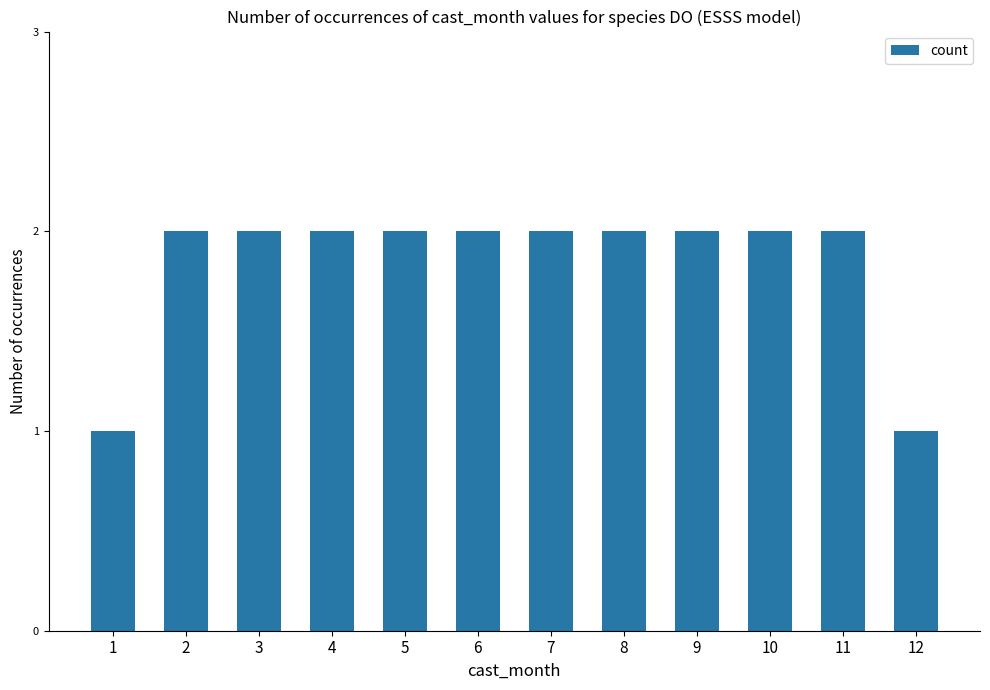

Reading left to right, extract all data points from this chart.

1=1	2=2	3=2	4=2	5=2	6=2	7=2	8=2	9=2	10=2	11=2	12=1